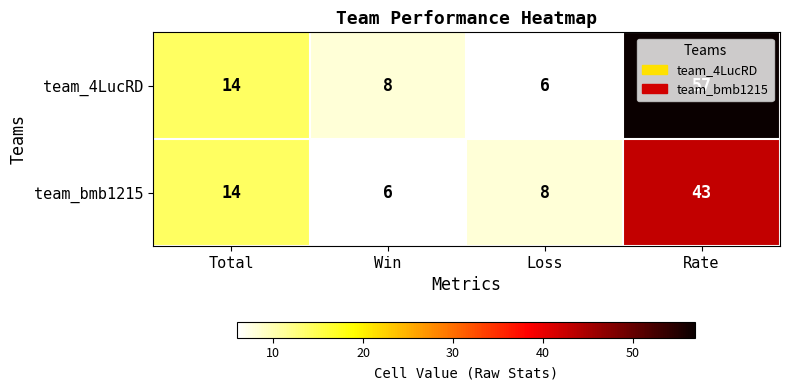

What is the difference between the team_4LucRD values at Total and Rate?

43